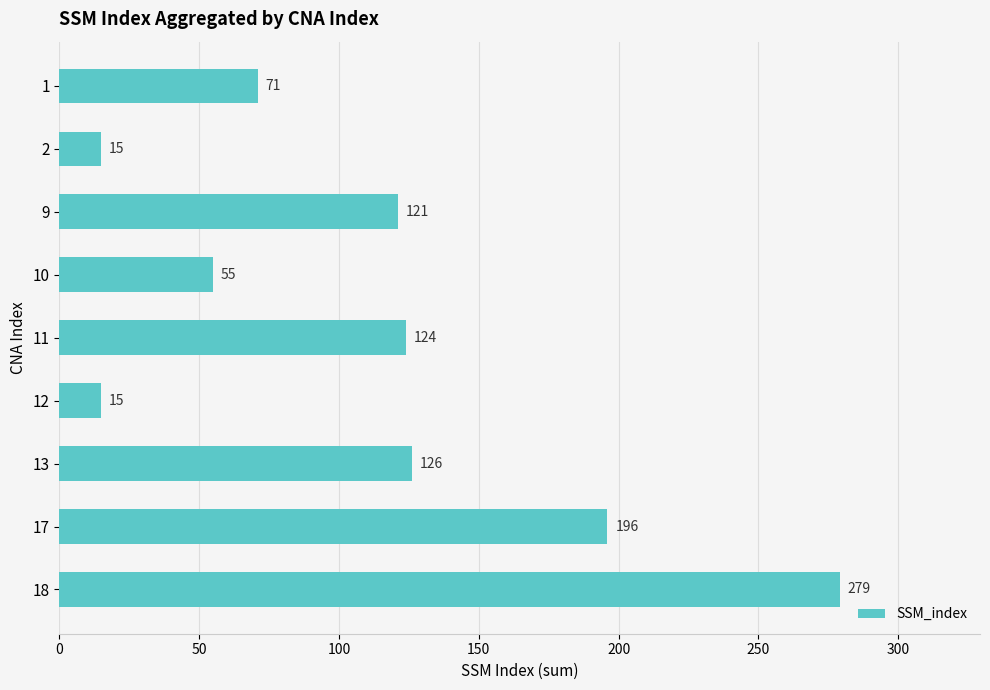

What is the value of the 9th bar from the top?

279